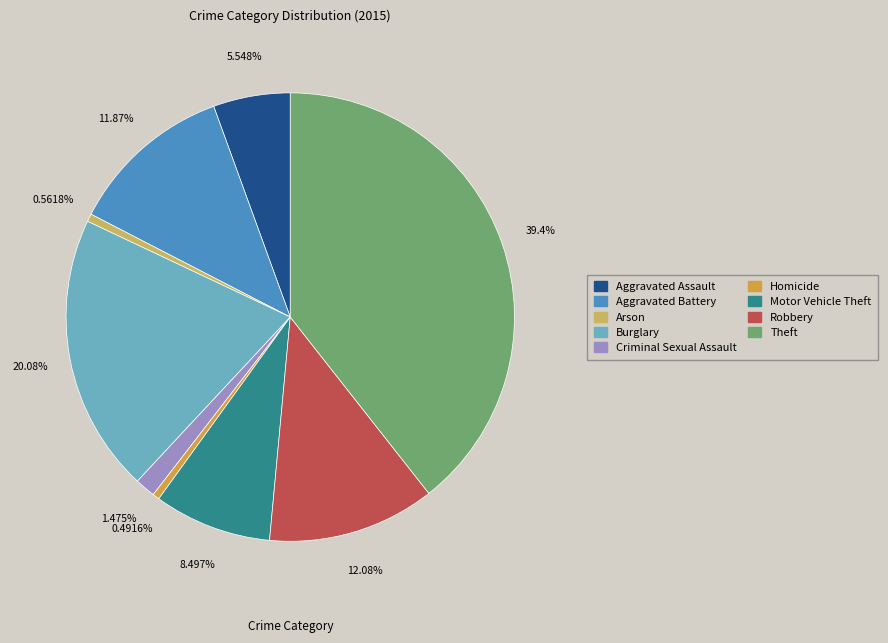

How many slices are in this pie chart?

9